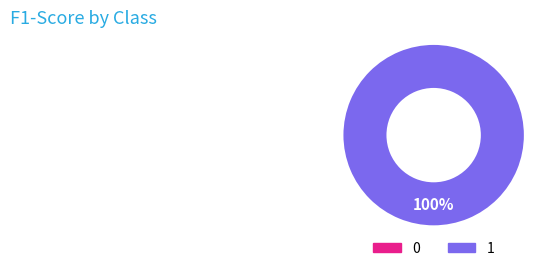

To the nearest percent, what percentage of the pie is 1?

100%